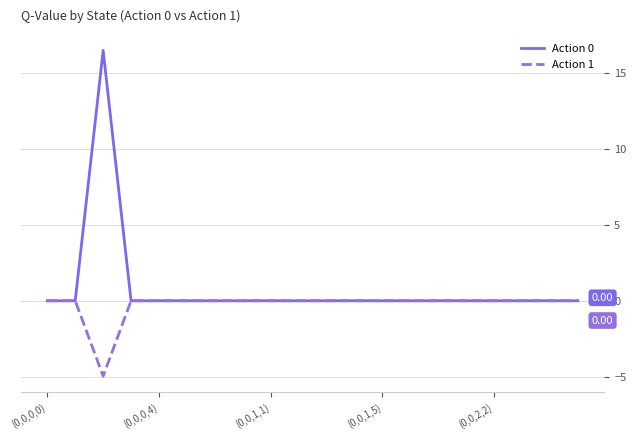

Which series has the largest total across all categories?

Action 0